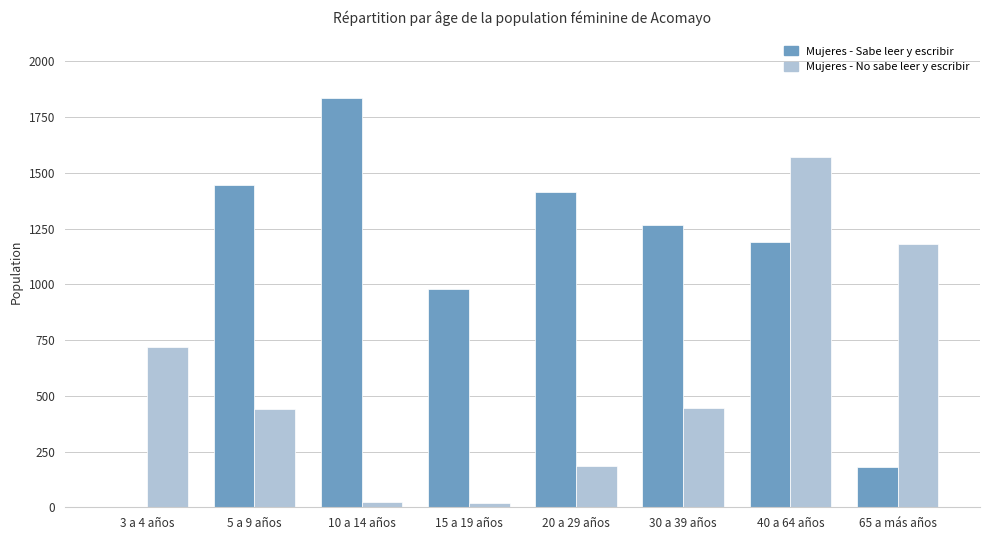

True or false: Mujeres - No sabe leer y escribir has a value of 609 at 5 a 9 años.

False